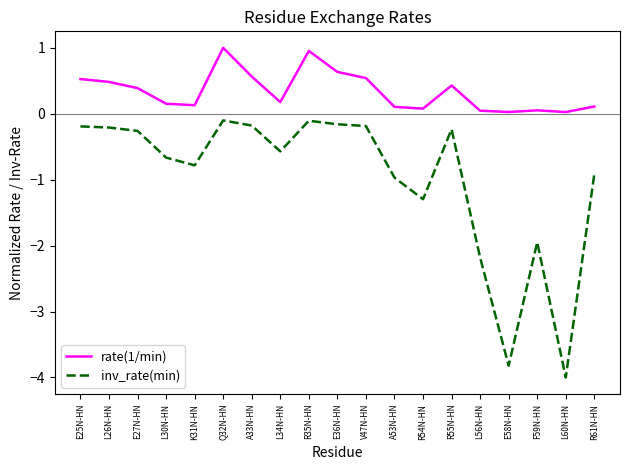

The value of inv_rate(min) at E58N-HN is -6.3. True or false?

False